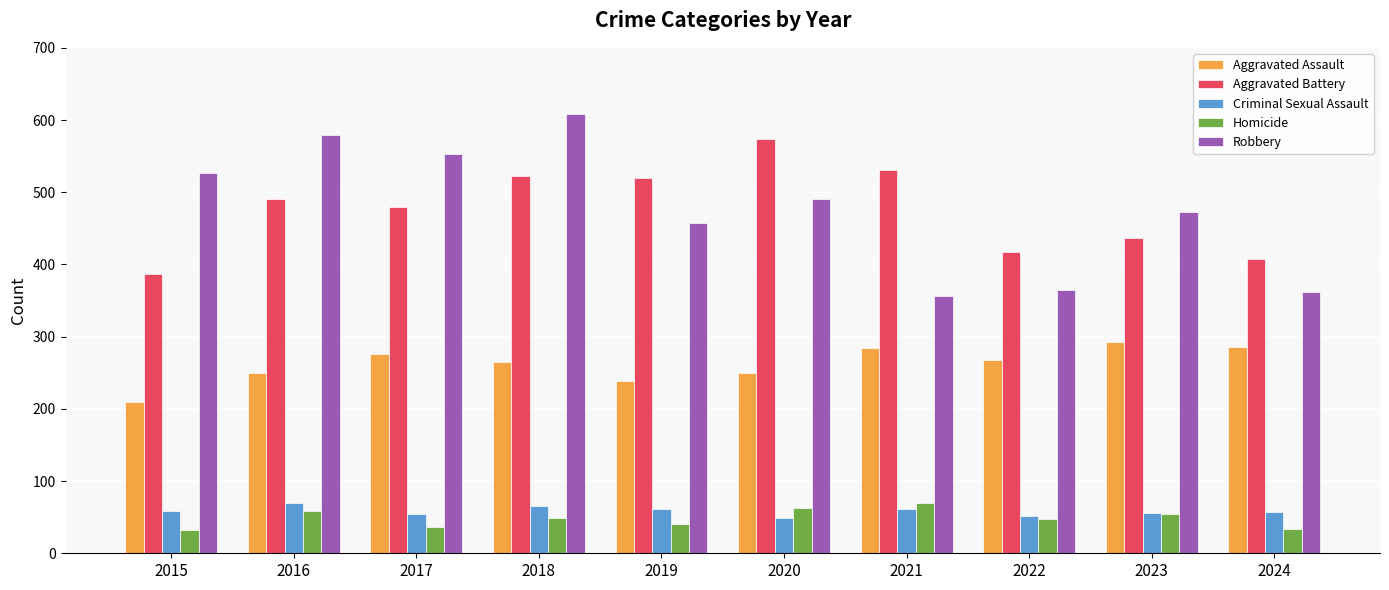

What is the maximum value for Aggravated Battery?

574